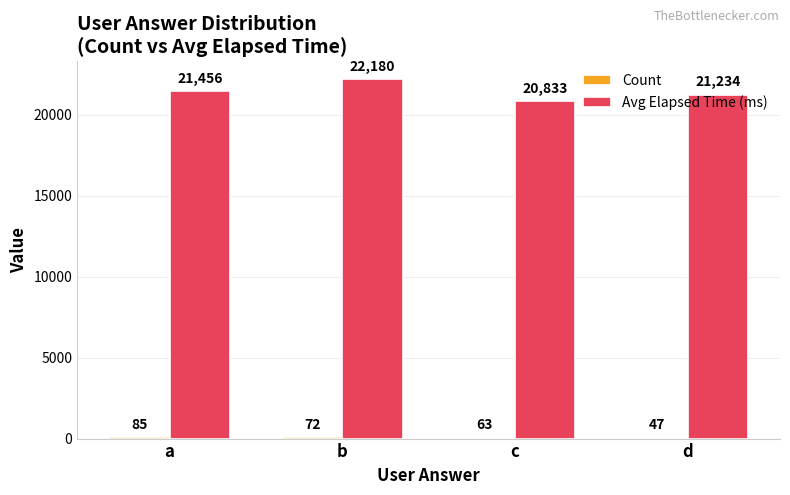

What is the highest value of the Avg Elapsed Time (ms) series?

22180